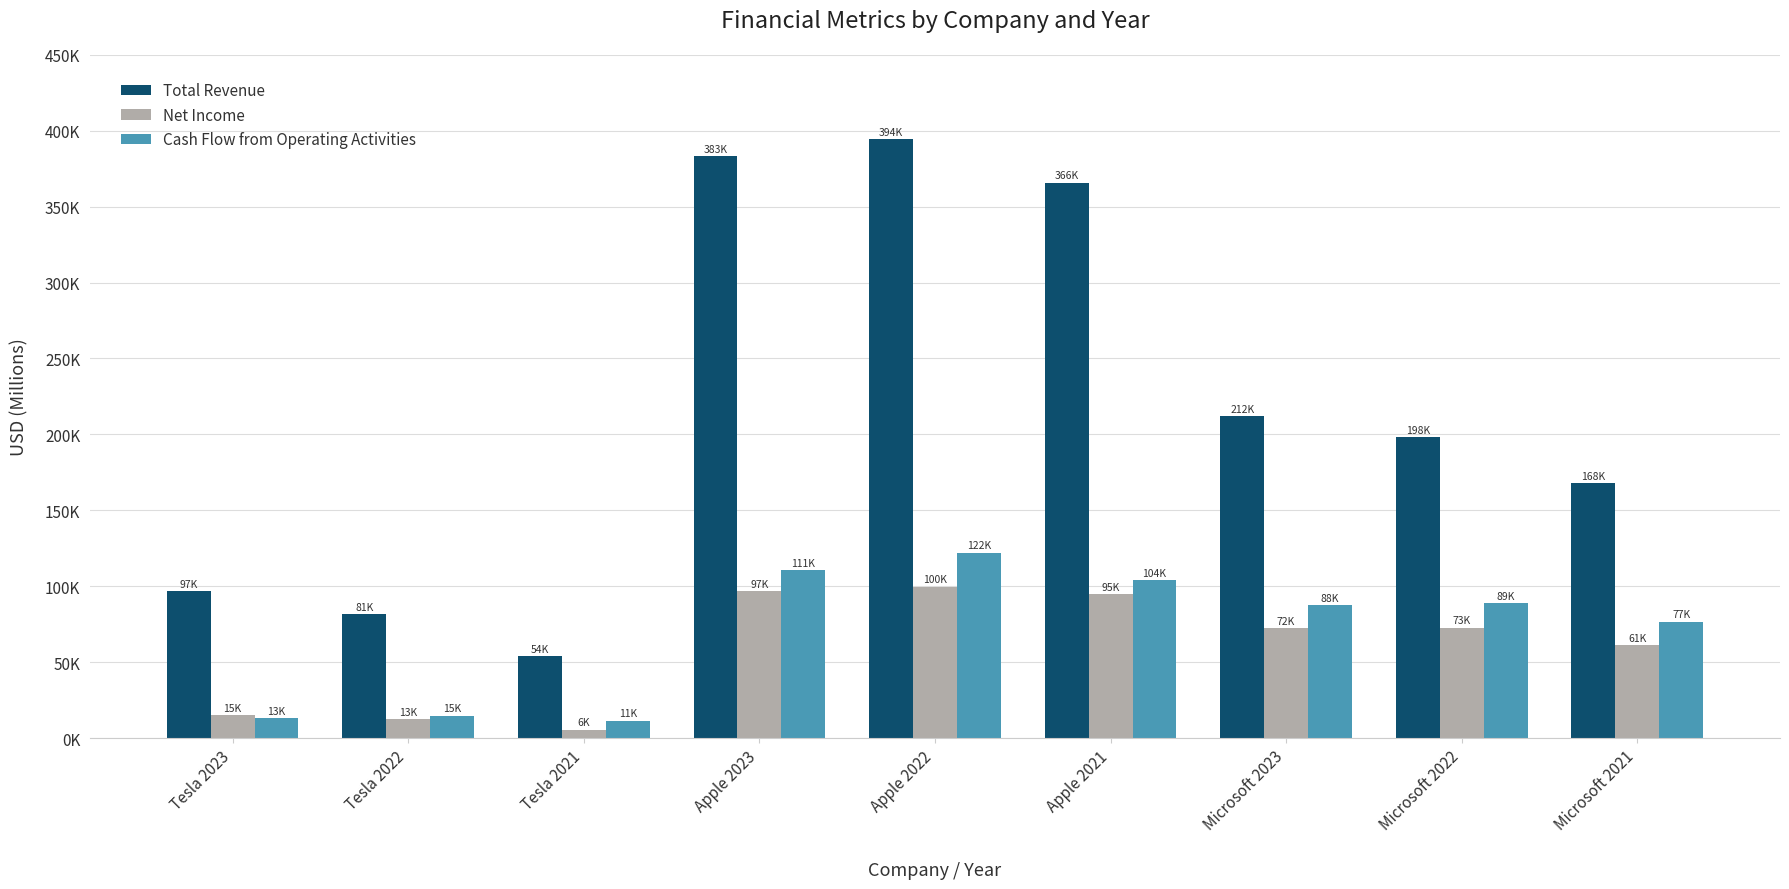

What is the label of the 2nd bar from the left?

Tesla 2022